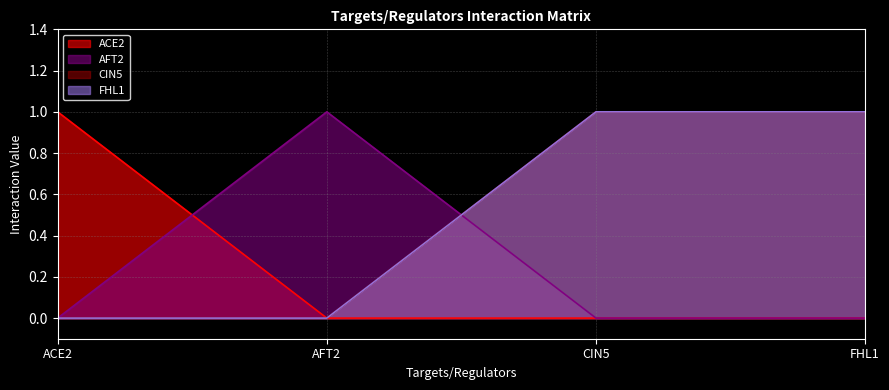

What is the difference between the maximum and second lowest values in the ACE2 series?

1